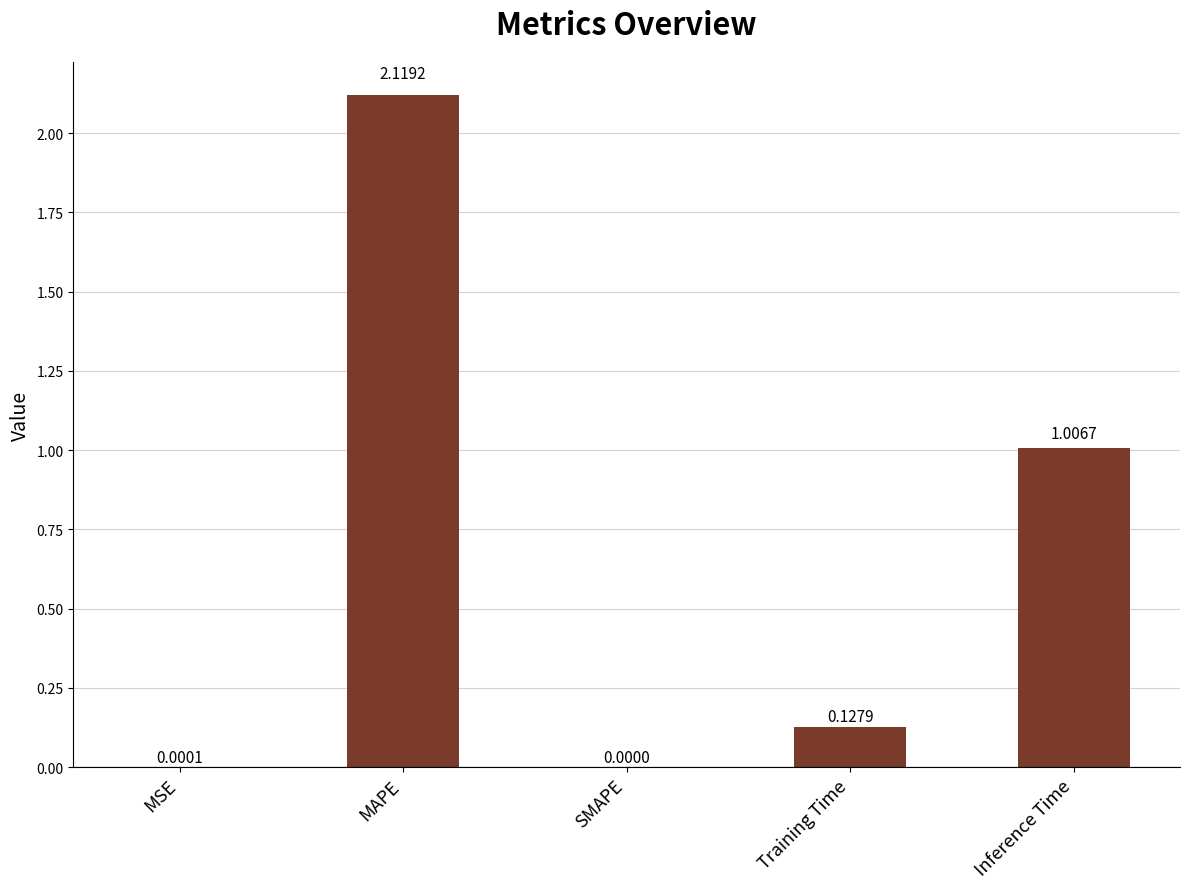

What is the change in value from SMAPE to Inference Time?

+1.0